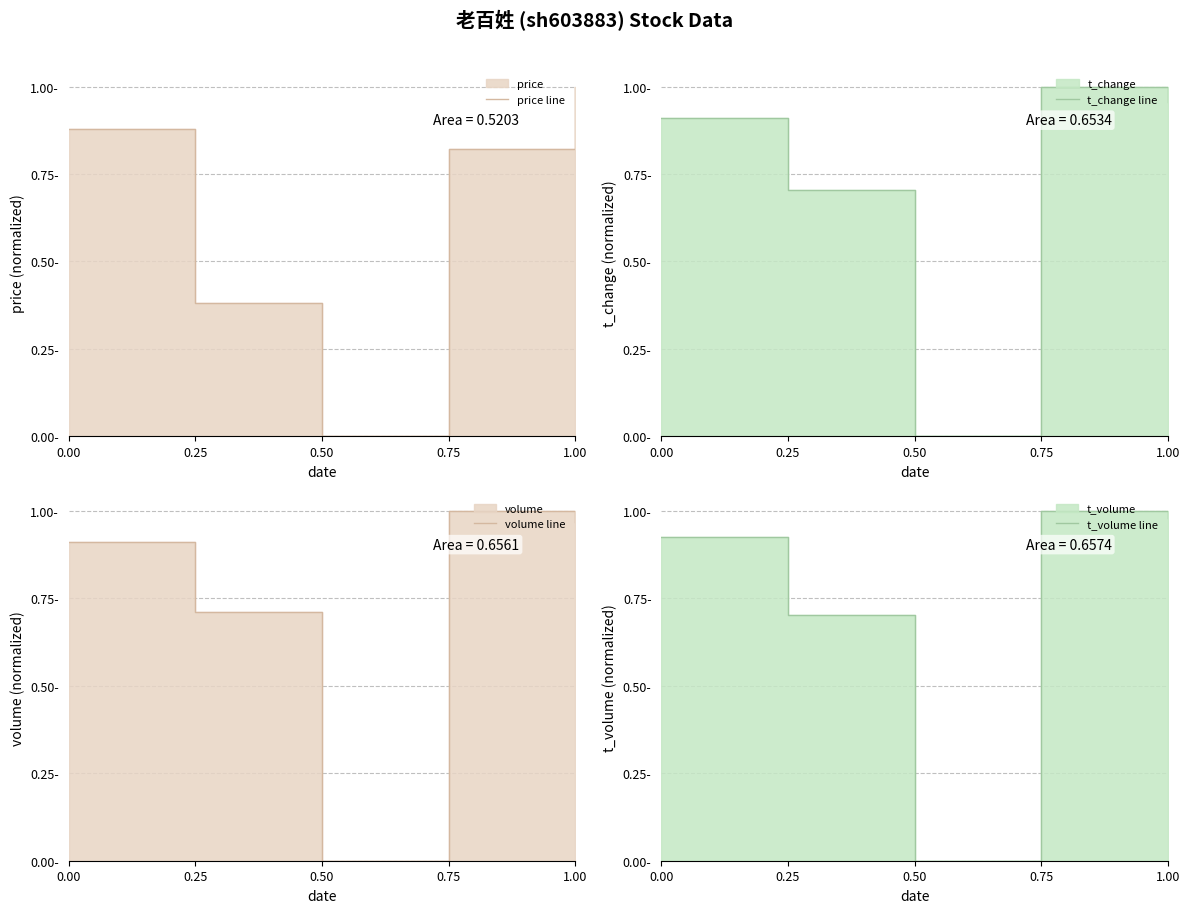

True or false: price line has more than 2 interior local peaks.

False